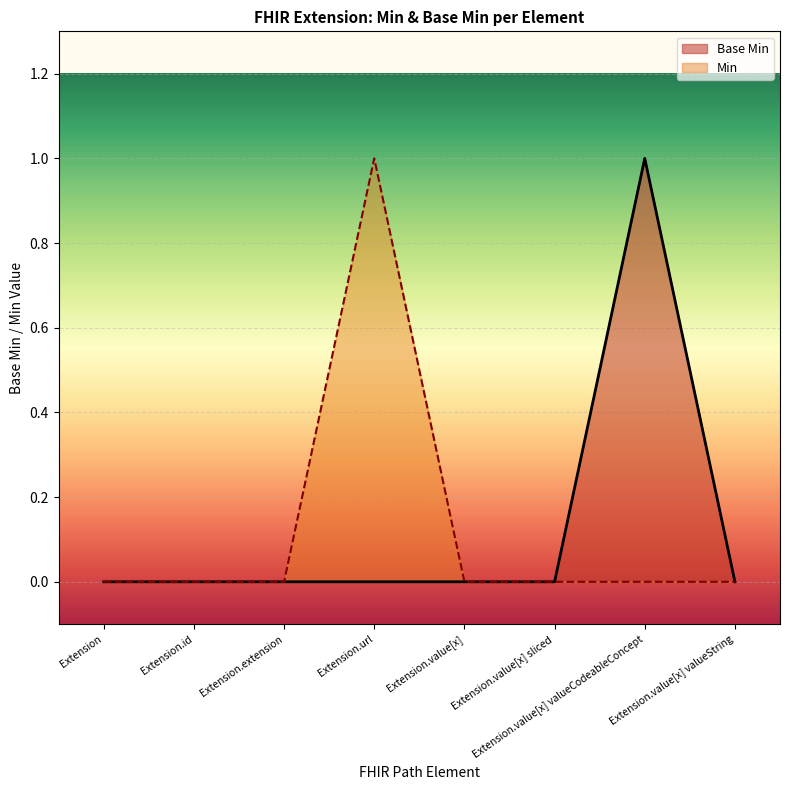

How many interior local peaks does the Base Min series have?

1